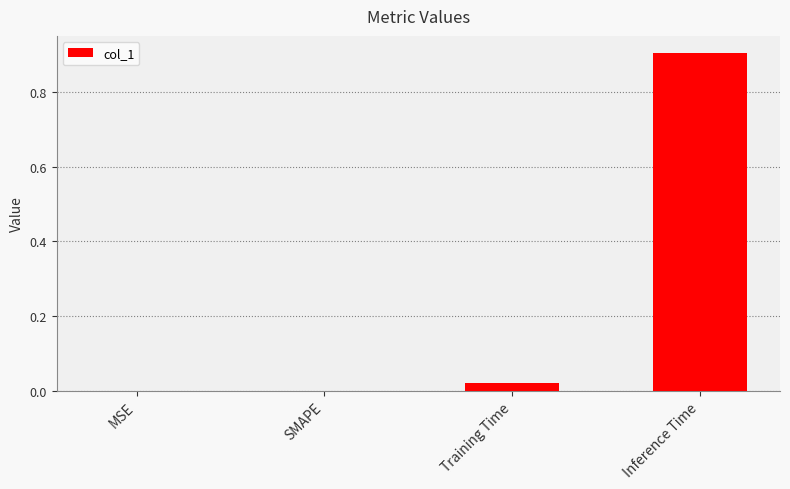

What is the average value?

0.2